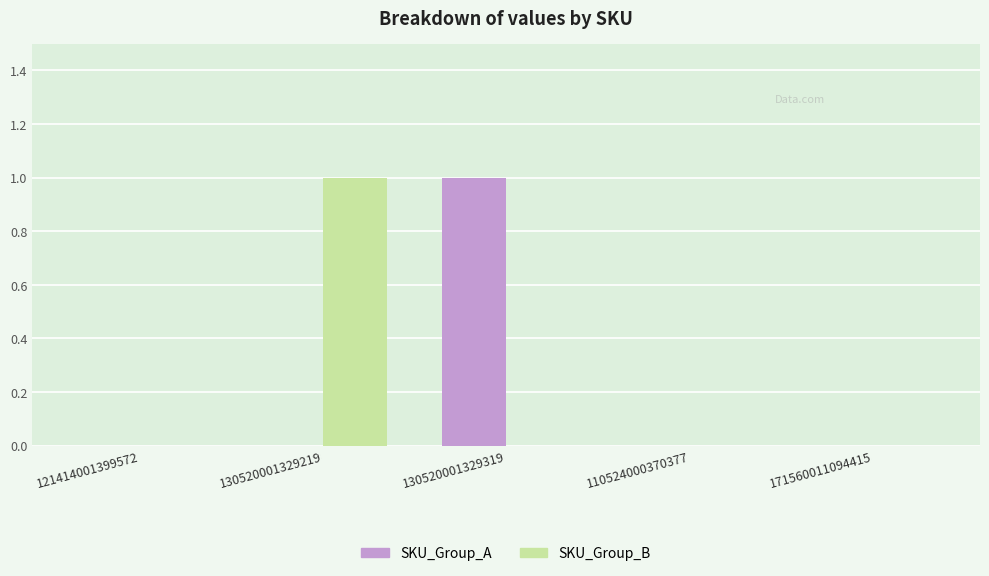

The value of SKU_Group_B at 130520001329219 is 1. True or false?

True